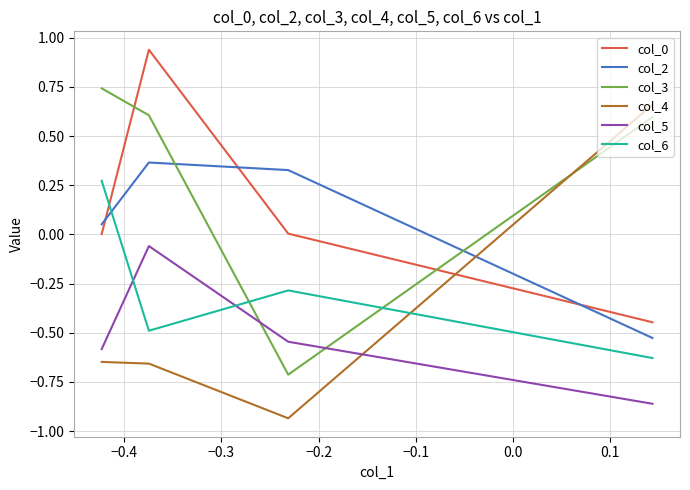

Count the number of data series in this chart.

6